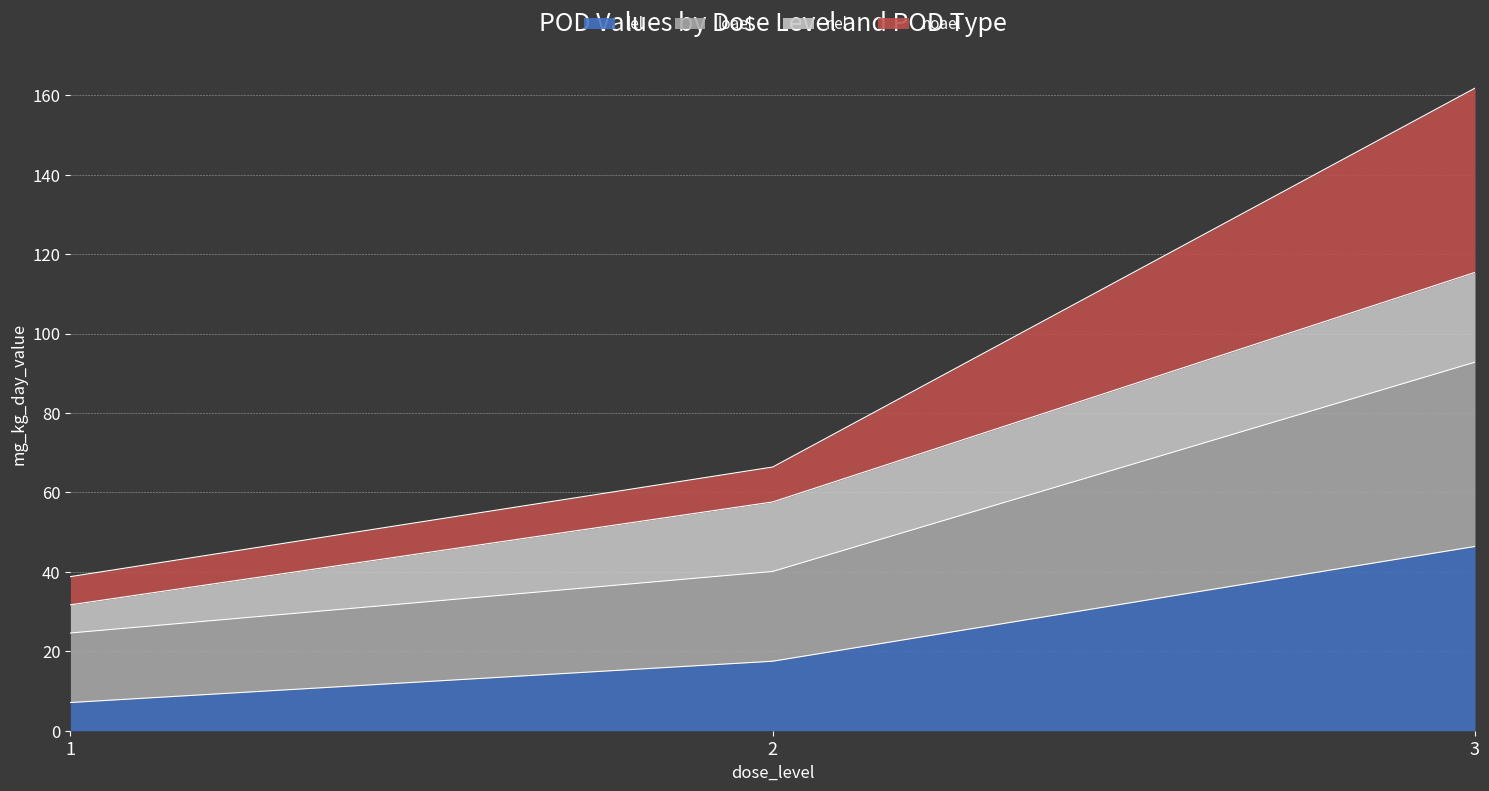

At which category is the sum across all series the highest?

3